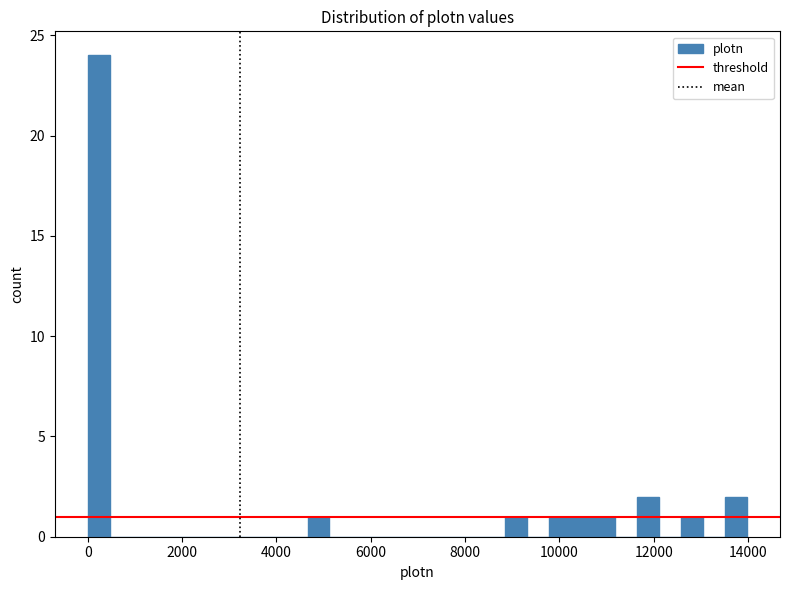

Around what value on the x-axis is the tallest bar? Give the approximate position of its centre, as read against the axis.

200